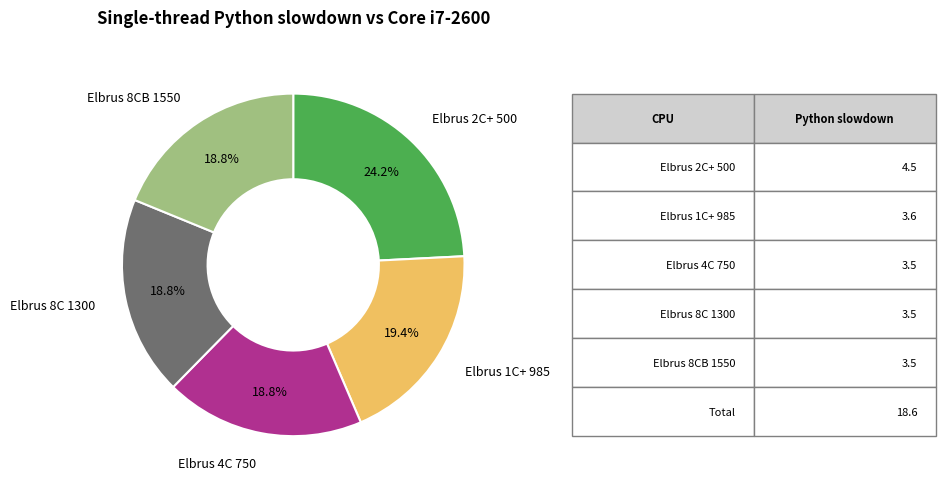

Count the number of slices in the pie.

5